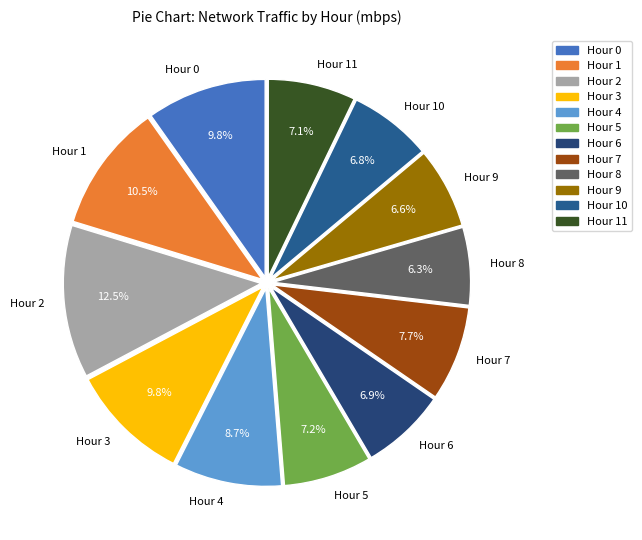

What is the largest slice in the pie chart?

Hour 2